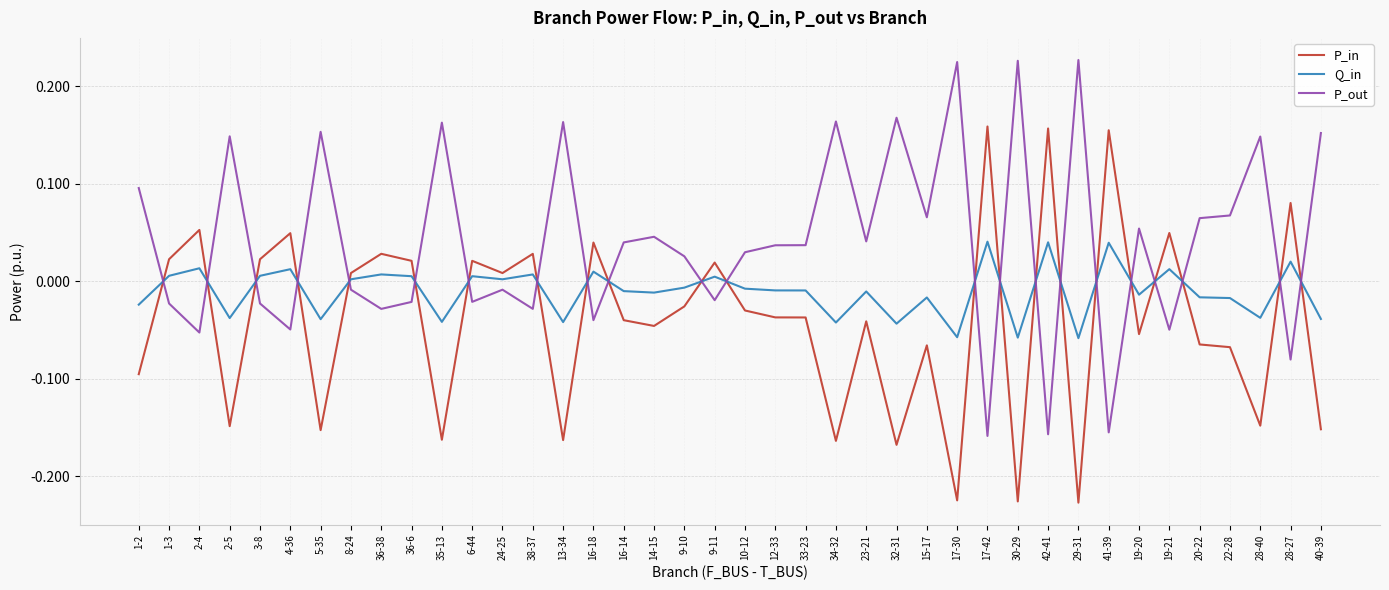

Is the value of P_out at 5-35 greater than the value of P_in at 17-30?

Yes